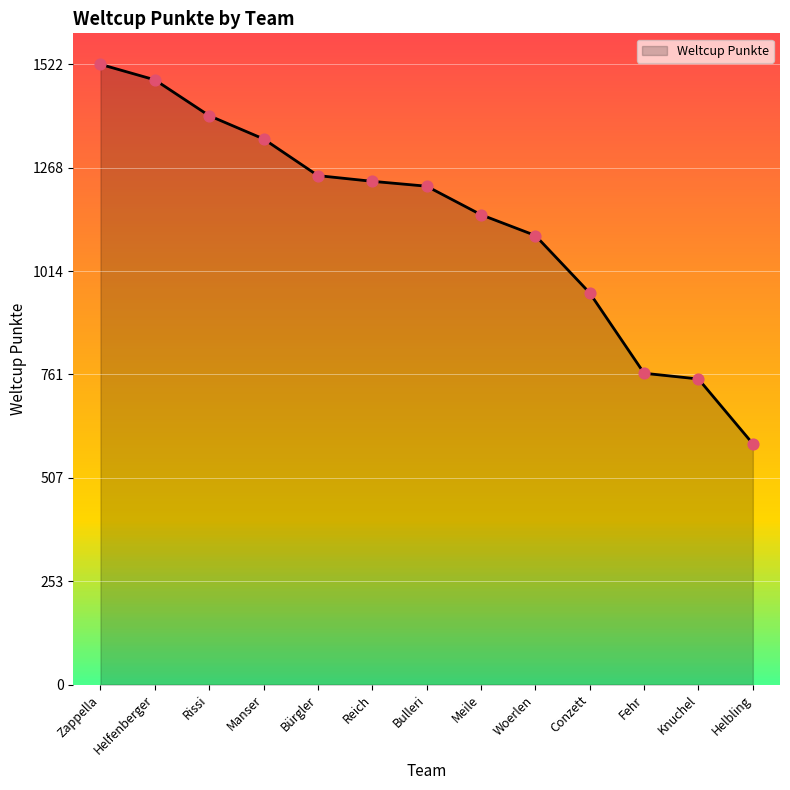

What is the change in value from Rissi to Helbling?

-805